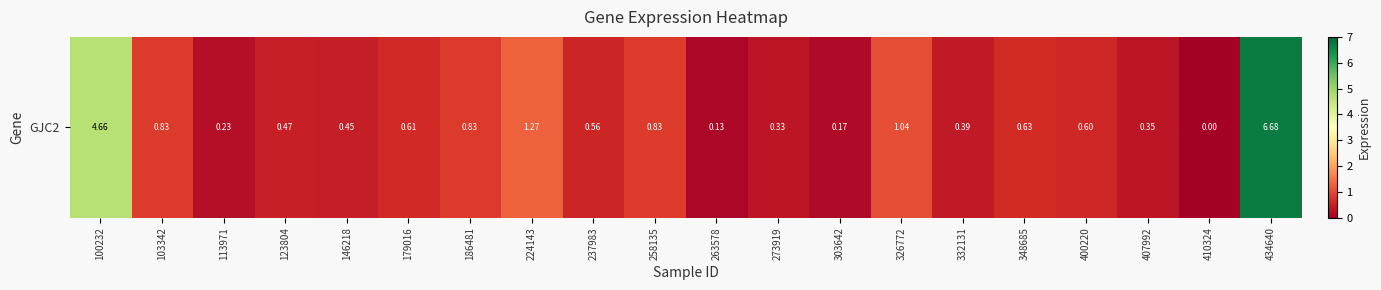

Rank the categories by value from highest to lowest.

434640, 100232, 224143, 326772, 103342, 186481, 258135, 348685, 179016, 400220, 237983, 123804, 146218, 332131, 407992, 273919, 113971, 303642, 263578, 410324